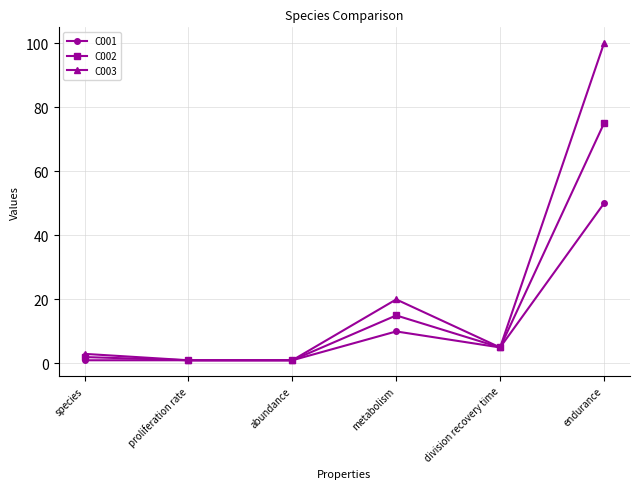

In C002, how many points are higher than both neighbors (excluding endpoints)?

1